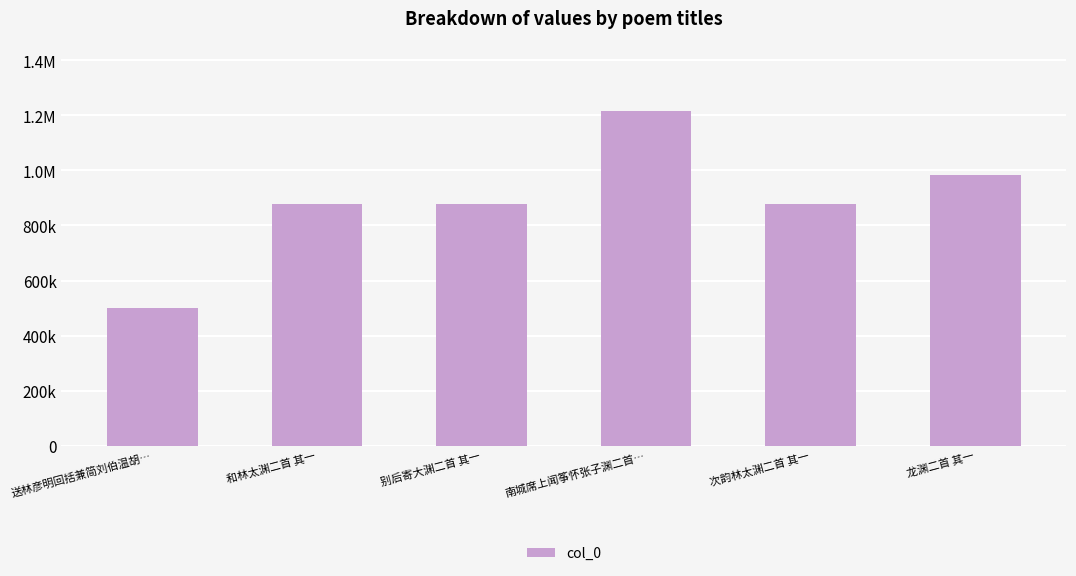

What is the difference between the second highest and second lowest values?

107942